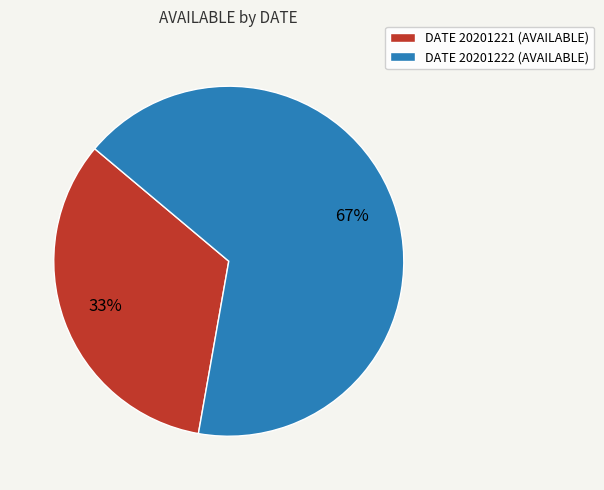

Which category accounts for the majority?

DATE 20201222 (AVAILABLE)